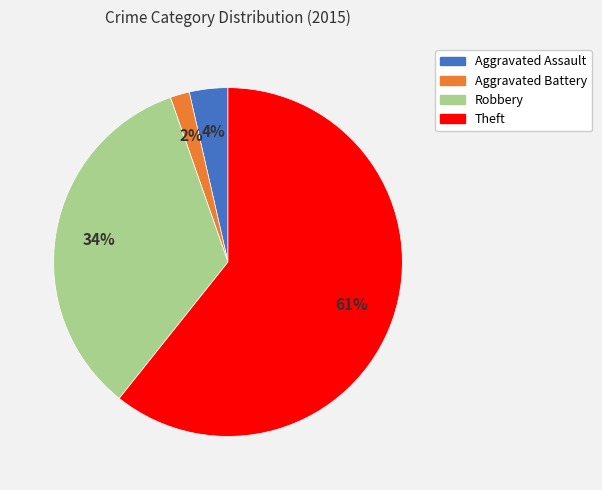

The Theft slice represents 61% of the pie. True or false?

True